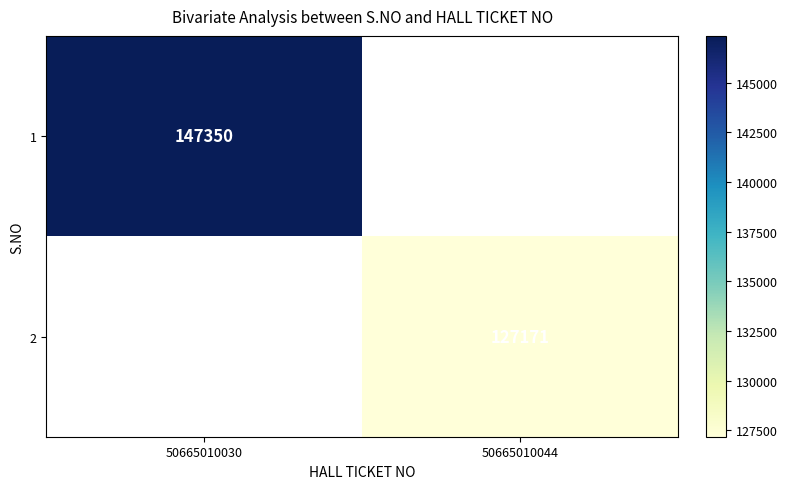

True or false: 1 has a value of 62463 at 50665010030.

False